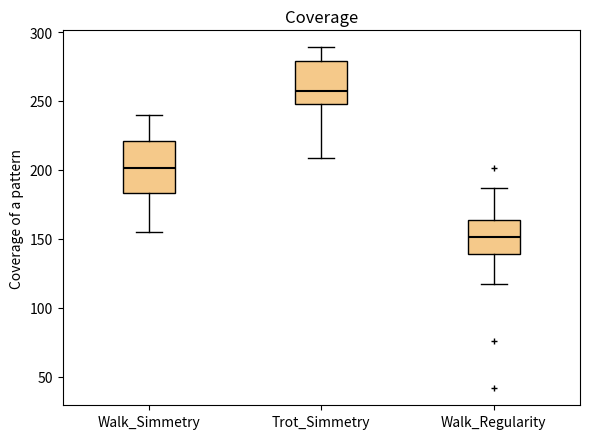

Where does the median line of the box for Walk_Regularity sit on the y-axis? The values are not printed on the chart, so give them approximately, as read against the axis.

150